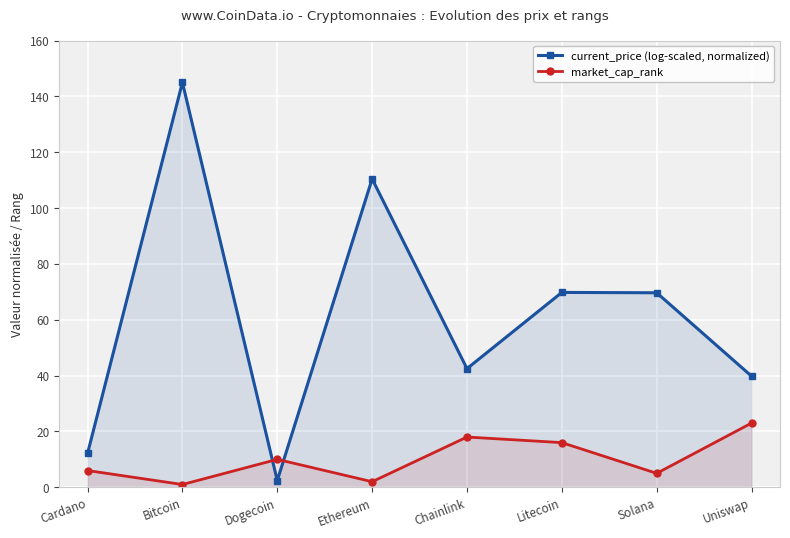

How many interior local peaks does the current_price (log-scaled, normalized) series have?

3